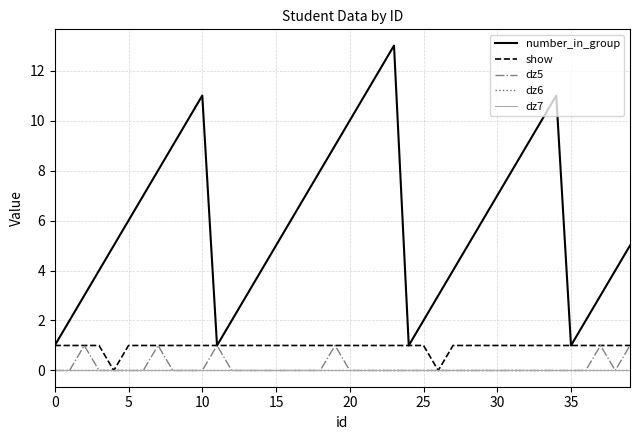

Is this an area chart (filled region under the line)?

No